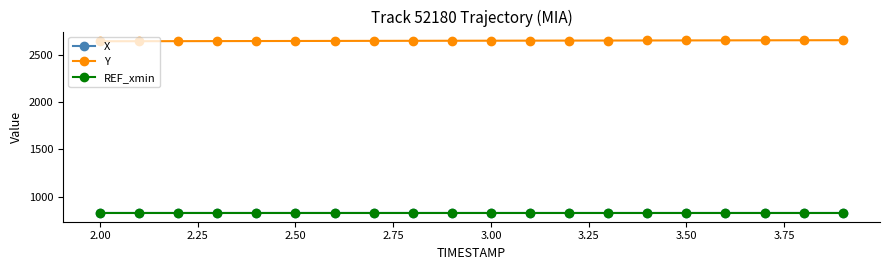

True or false: Y and X cross at least once.

False